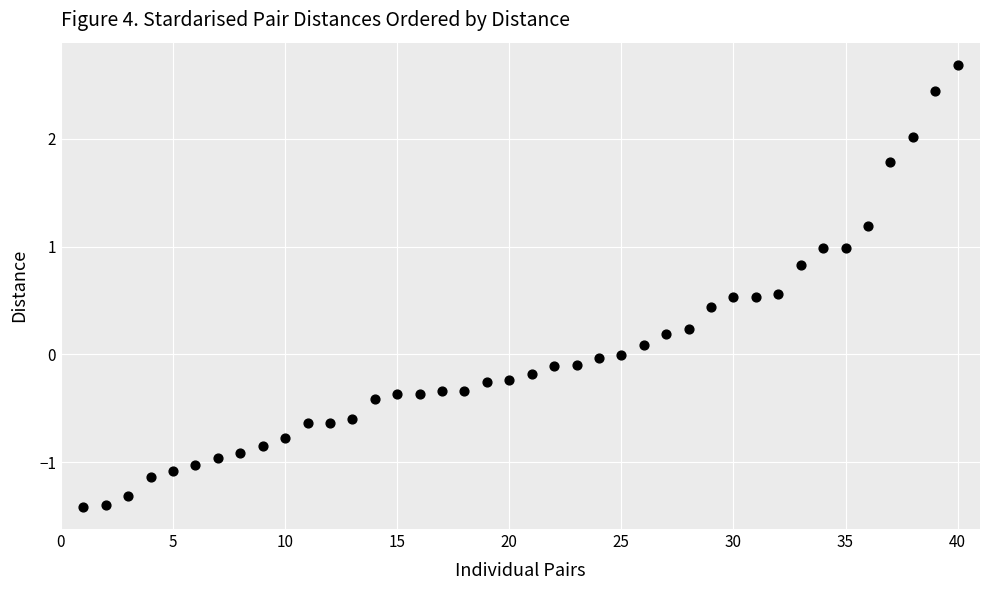

What is the range of X values (max minus min)?

39.0